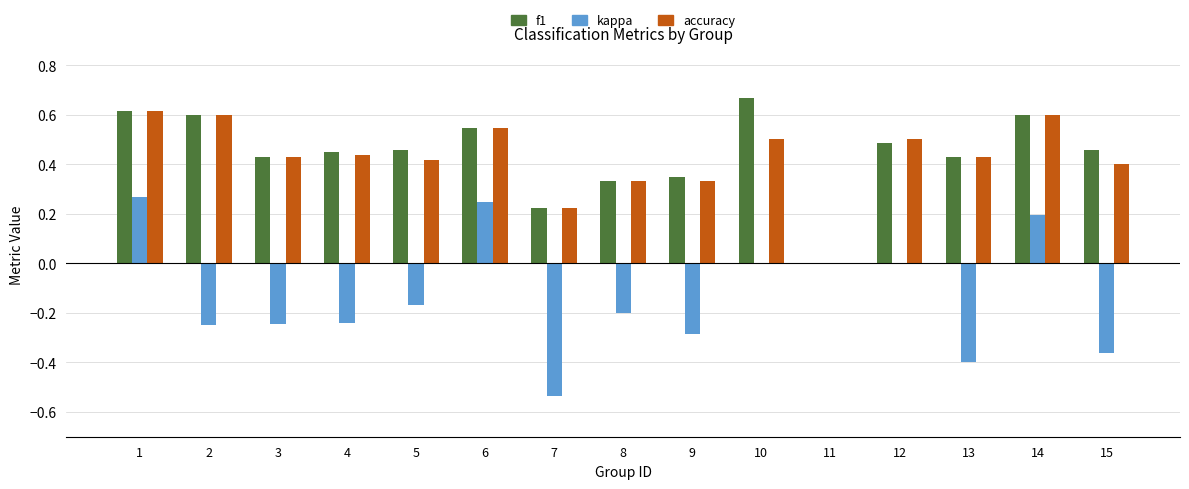

Rank the series at 7 from highest to lowest value.

f1, accuracy, kappa